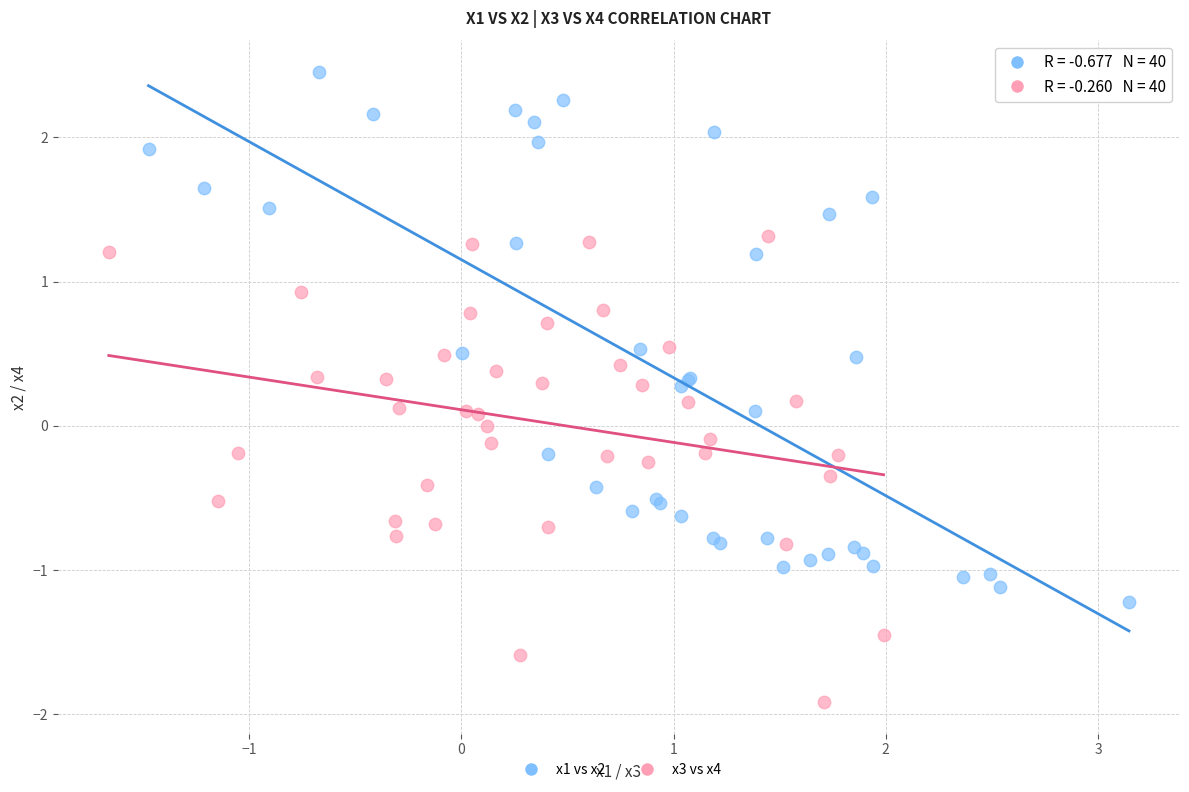

What are all the series names shown in the legend?

x1 vs x2, x3 vs x4